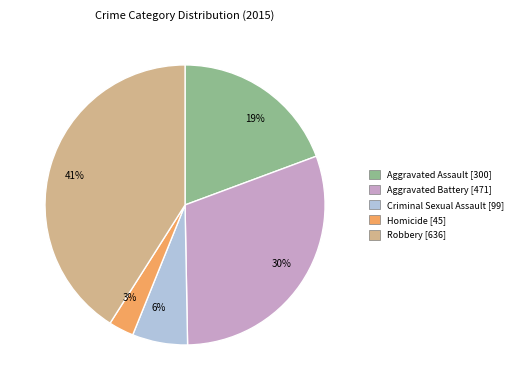

True or false: Robbery accounts for 41% of the total.

True